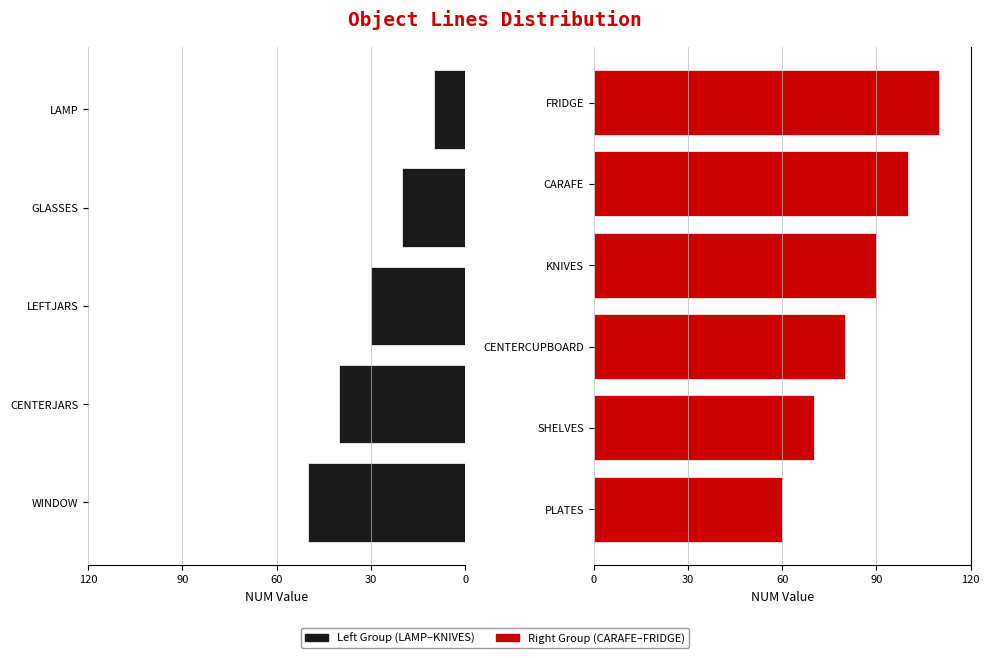

What is the average value?

60